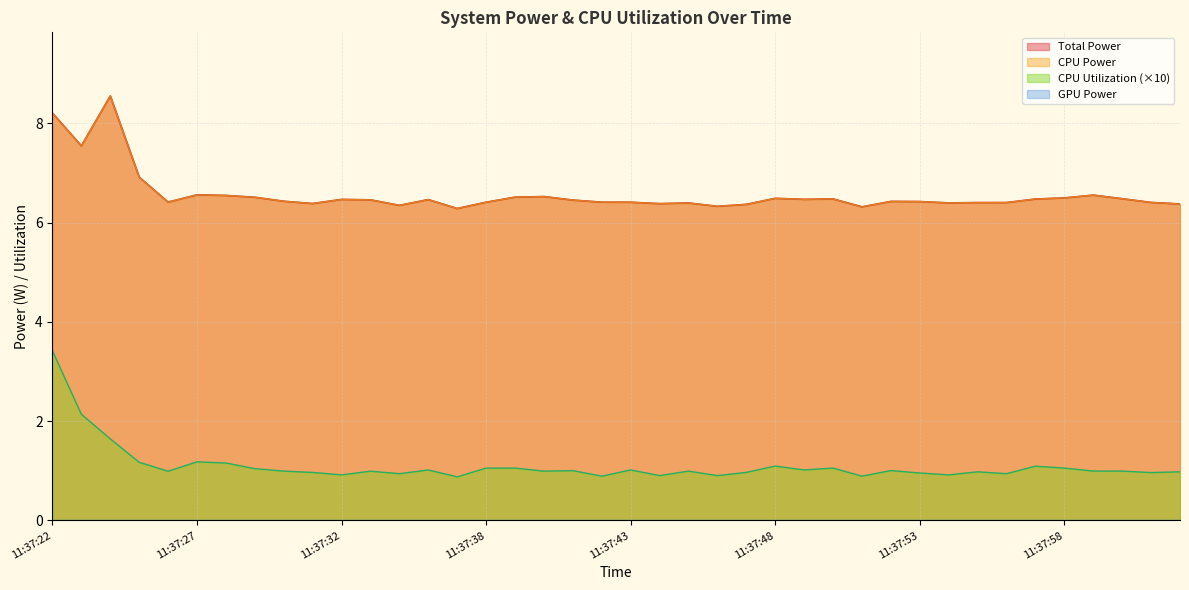

Between 11:37:25 and 11:37:34, which is larger?

11:37:25